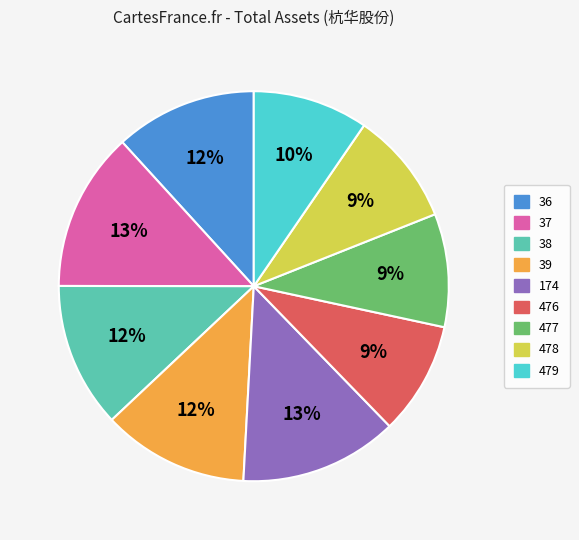

Is there a majority slice in this chart?

No